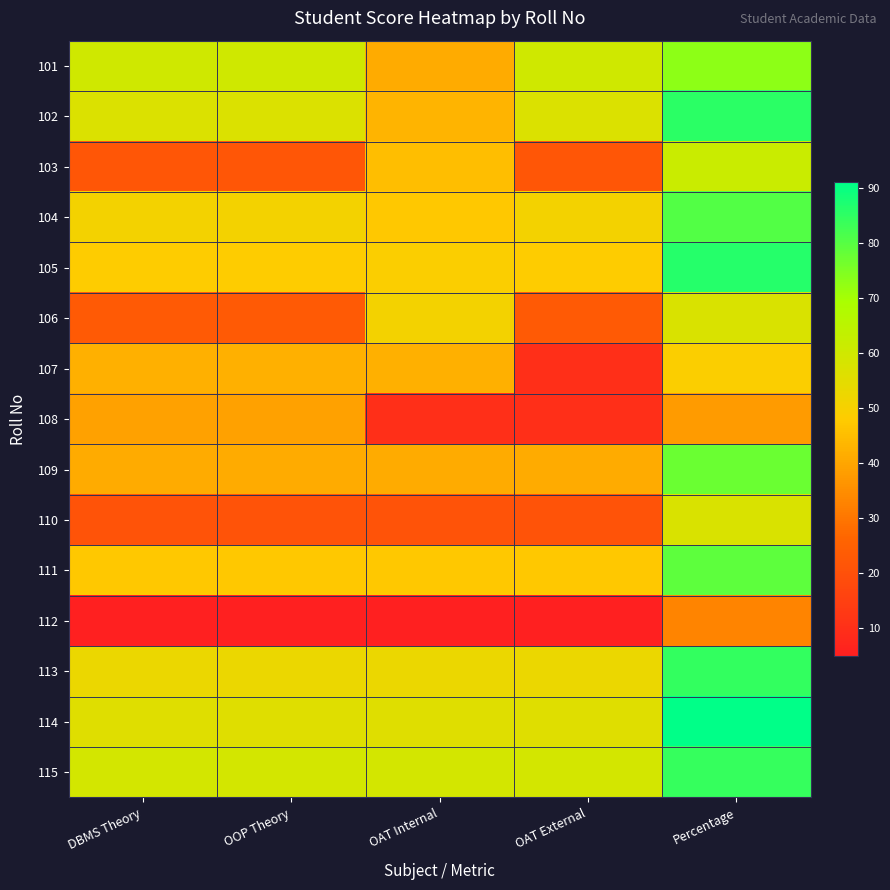

Which series changed the most between DBMS Theory and OOP Theory?

101